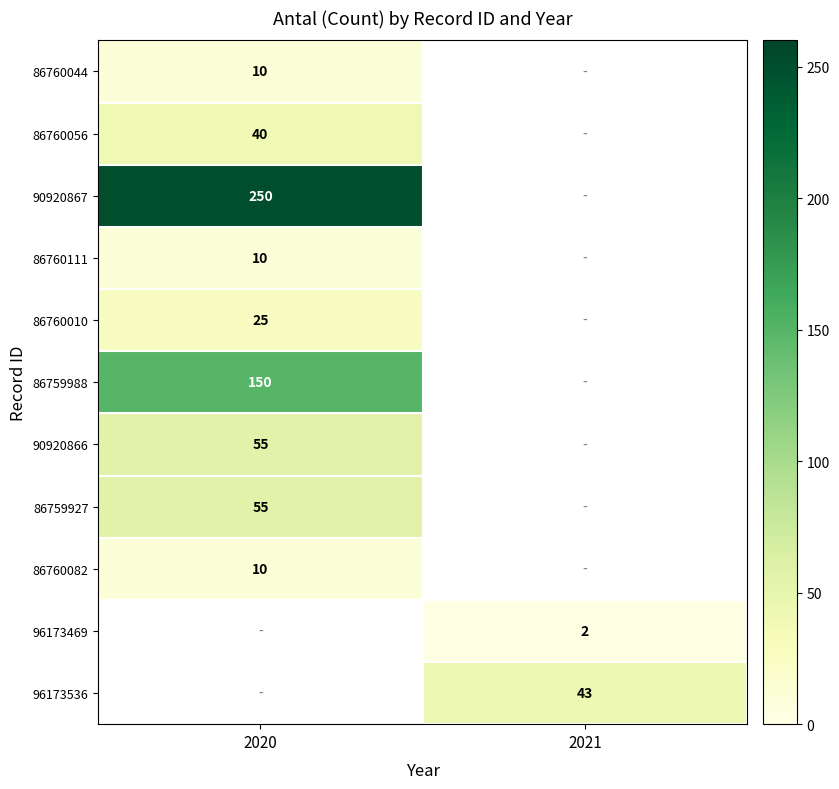

Is it true that 86760044 equals 10 at 2020?

True